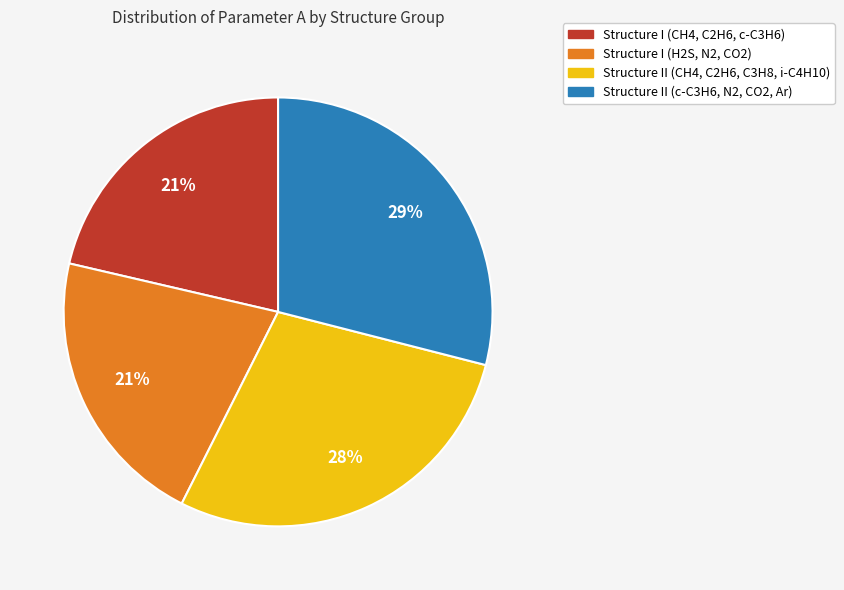

Is there any slice that represents more than half of the pie?

No